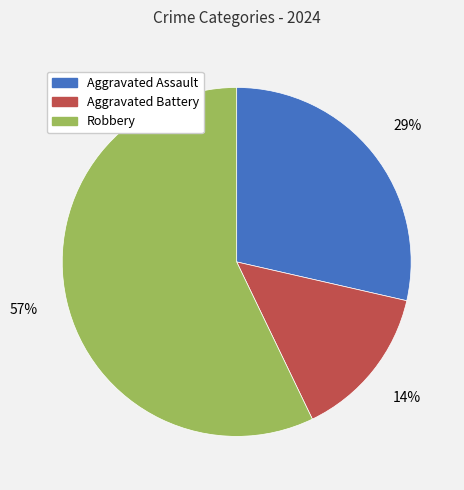

Approximately how many times larger is the value at Aggravated Assault compared to Robbery?

0.5